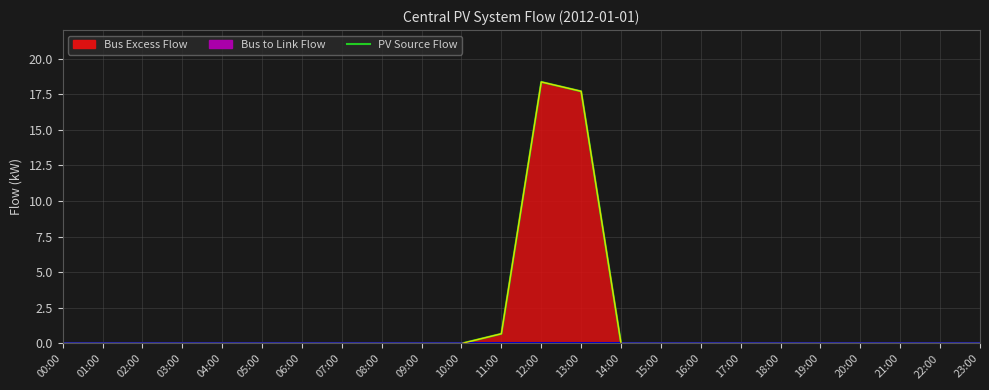

Between 14:00 and 16:00, which series saw the biggest shift?

PV Source Flow